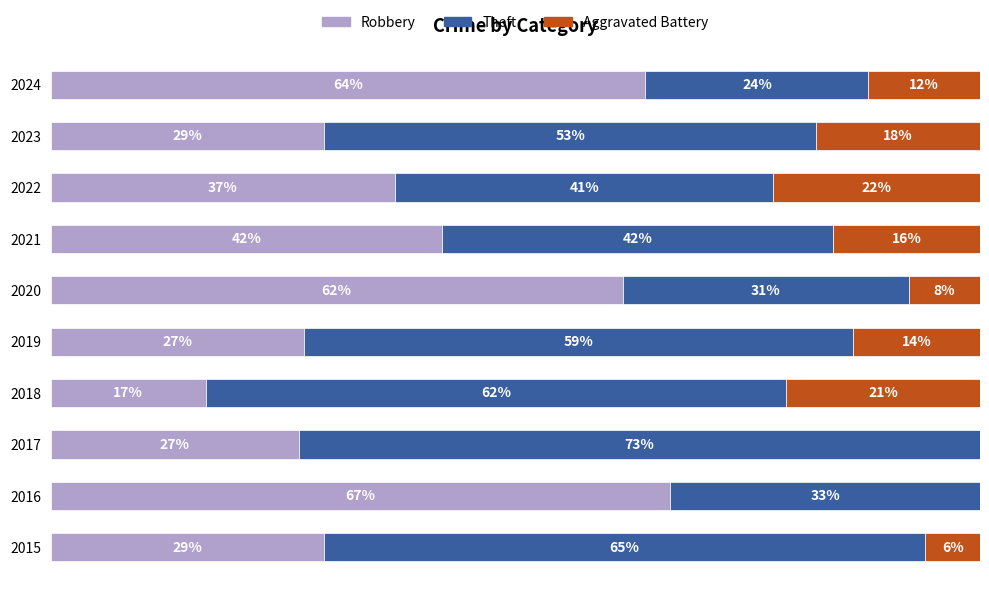

What are all the series names shown in the legend?

Robbery, Theft, Aggravated Battery